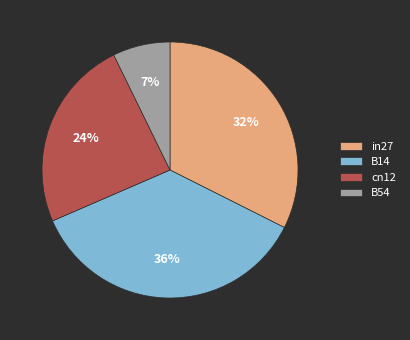

Does cn12 represent more than half of the total?

No